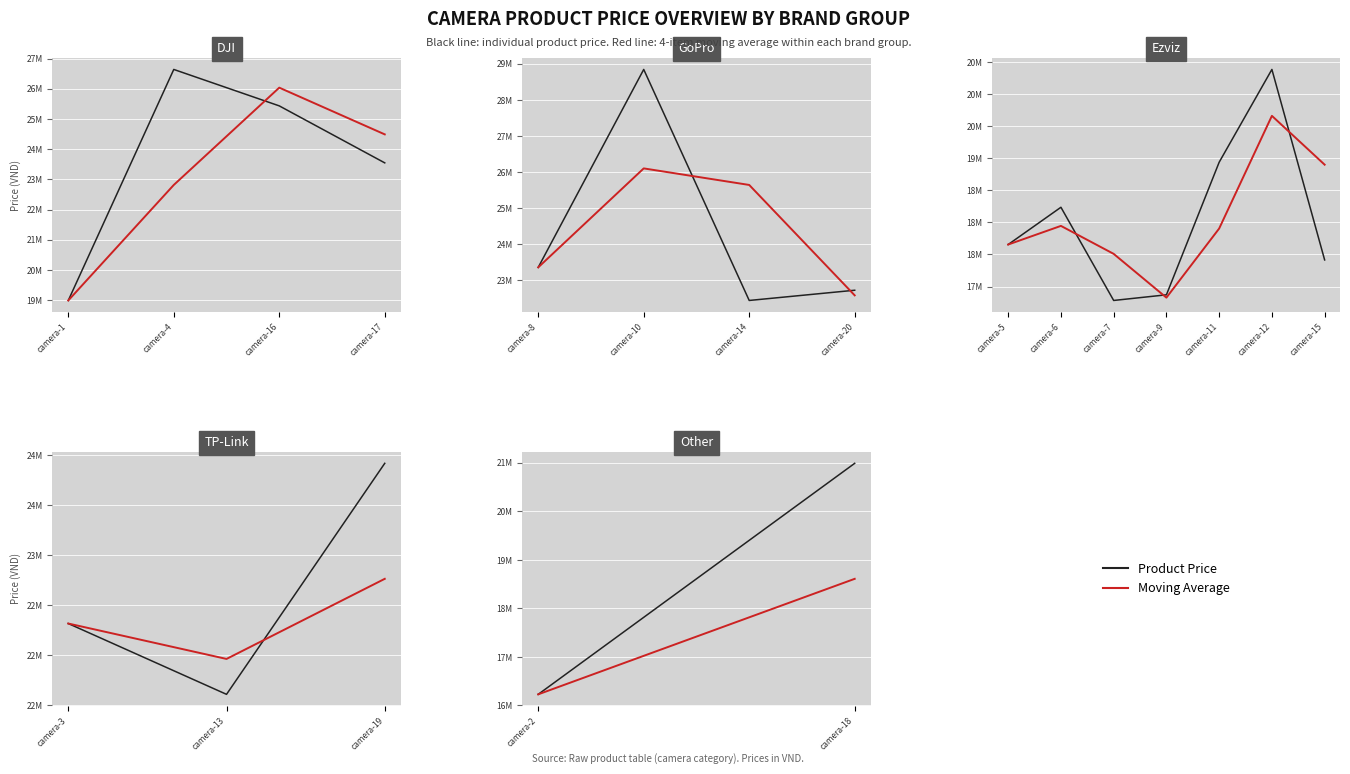

What is the smallest value displayed?

16229000